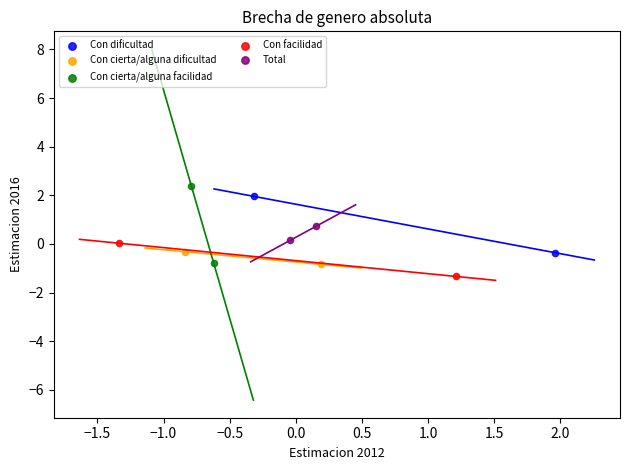

Which series reaches the maximum Y coordinate?

Con cierta/alguna facilidad